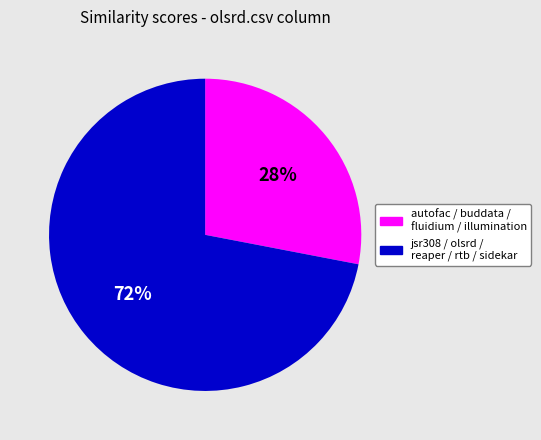

Which has a higher value, jsr308 / olsrd / reaper / rtb / sidekar or autofac / buddata / fluidium / illumination?

jsr308 / olsrd / reaper / rtb / sidekar